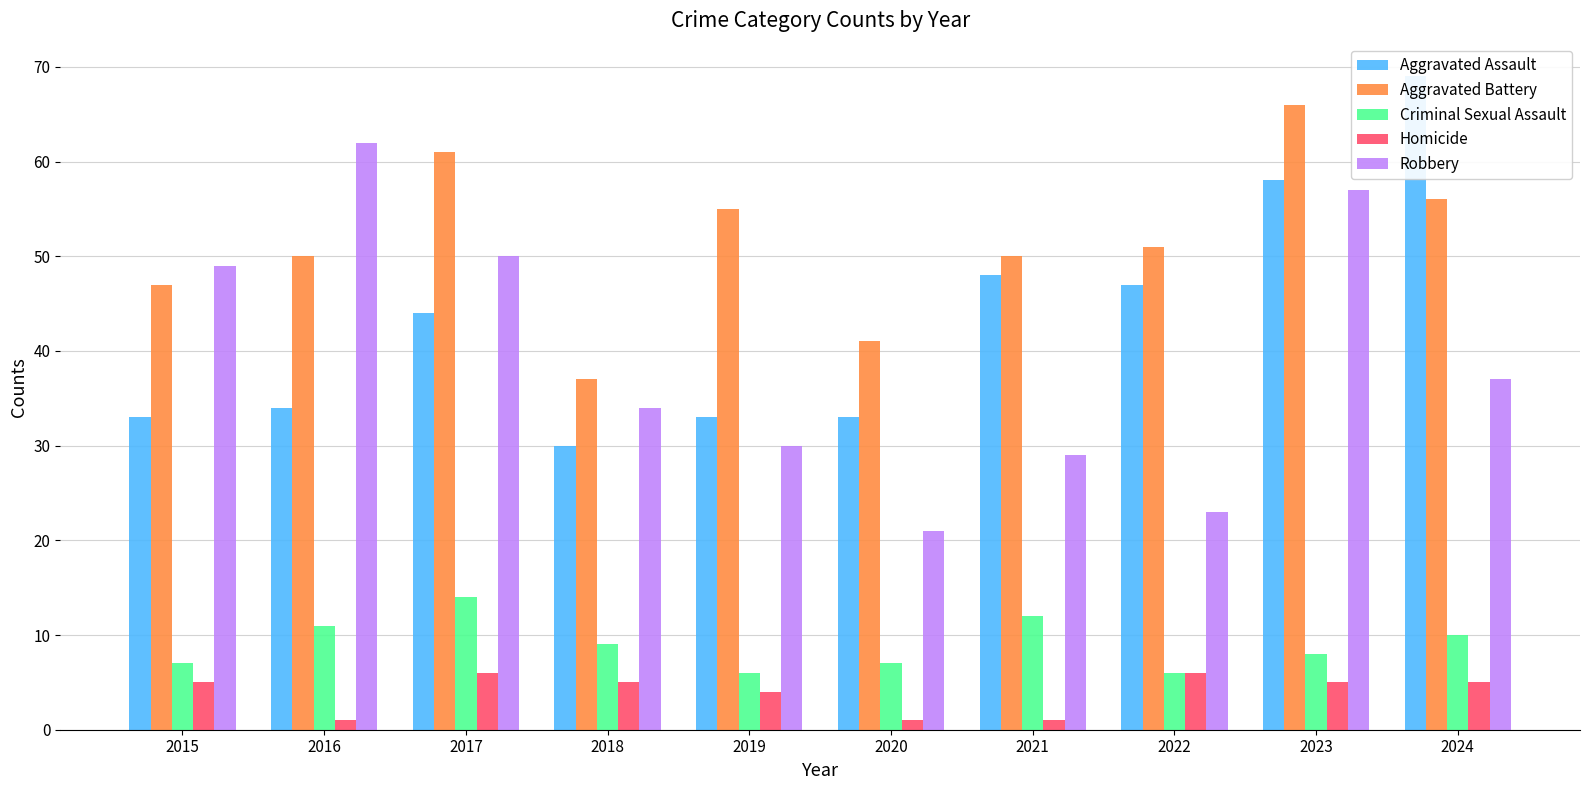

What is the total value across all series at 2020?

103